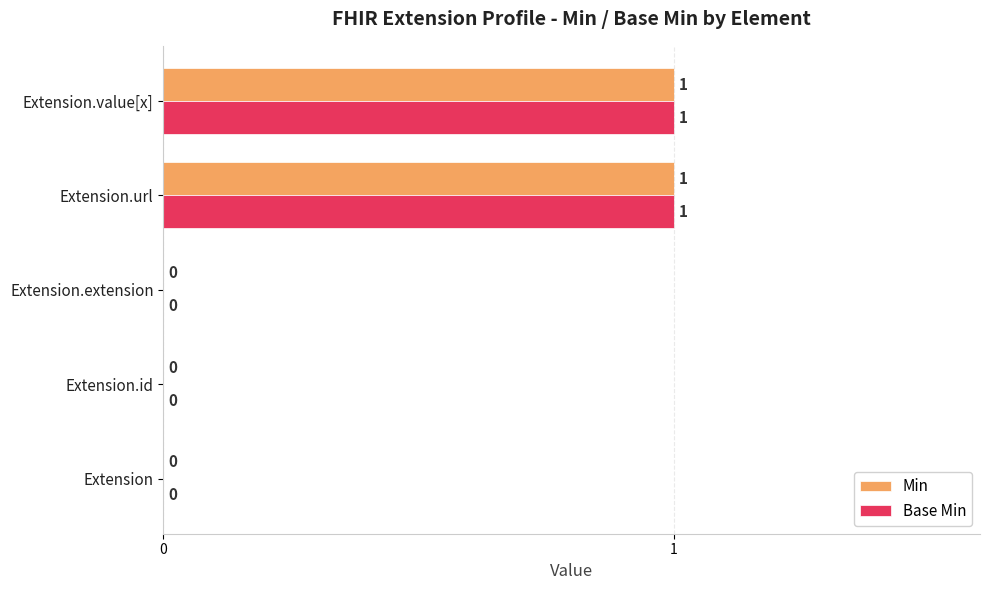

How many values in the Base Min series exceed 0?

2